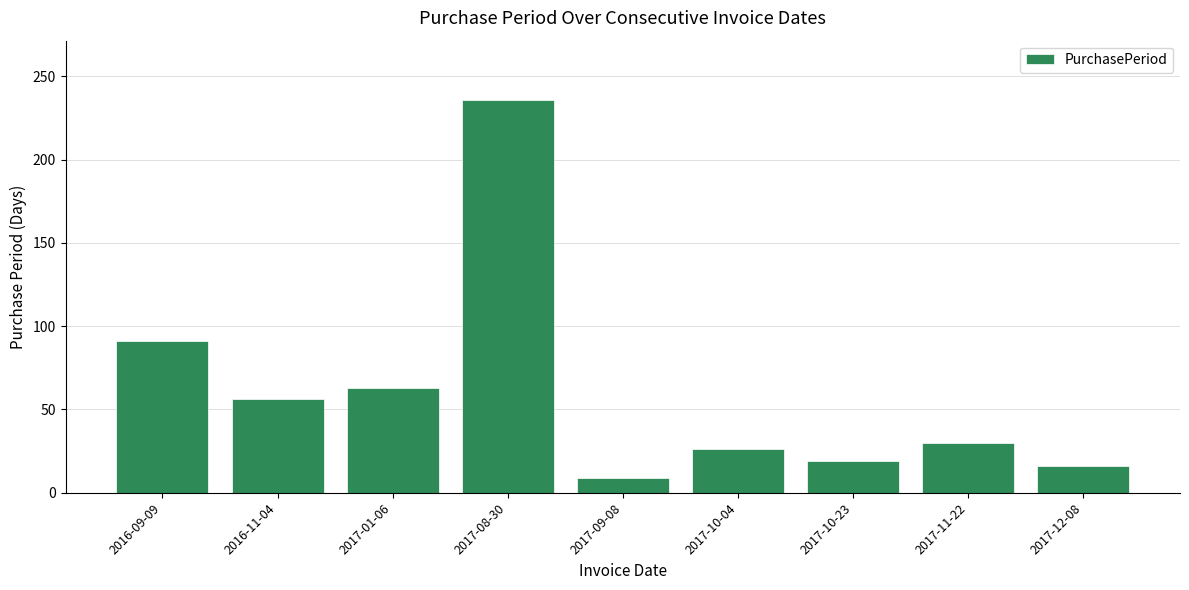

How many data points does each series have?

9